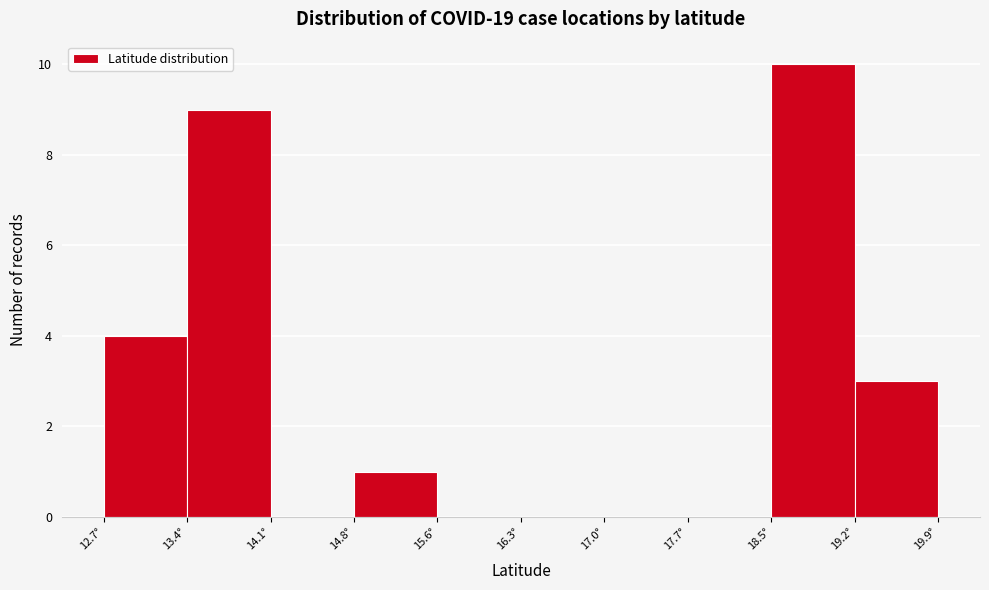

Reading left to right, list every bar in this chart as the range it spans on the x-axis followed by its height. Neither the bar edges nor the heights are printed on the chart, so give them approximately, as read against the axes.

12.7 to 13.4: 4
13.4 to 14.1: 9
14.1 to 14.8: 0
14.8 to 15.6: 1
15.6 to 16.3: 0
16.3 to 17.0: 0
17.0 to 17.7: 0
17.7 to 18.5: 0
18.5 to 19.2: 10
19.2 to 19.9: 3